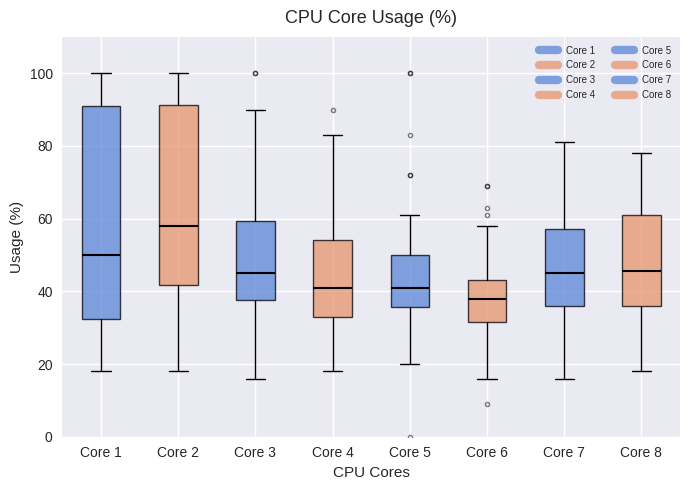

Reading left to right, read every box against the y-axis: the position of its median line, the range the box covers, and the ends of its whiskers. The values are not printed on the chart, so give them approximately, as read against the axis.

Core 1: median 50, box 32 to 92, whiskers 18 to 100
Core 2: median 58, box 42 to 92, whiskers 18 to 100
Core 3: median 46, box 38 to 60, whiskers 16 to 90
Core 4: median 42, box 34 to 54, whiskers 18 to 84
Core 5: median 42, box 36 to 50, whiskers 20 to 62
Core 6: median 38, box 32 to 44, whiskers 16 to 58
Core 7: median 46, box 36 to 58, whiskers 16 to 82
Core 8: median 46, box 36 to 62, whiskers 18 to 78